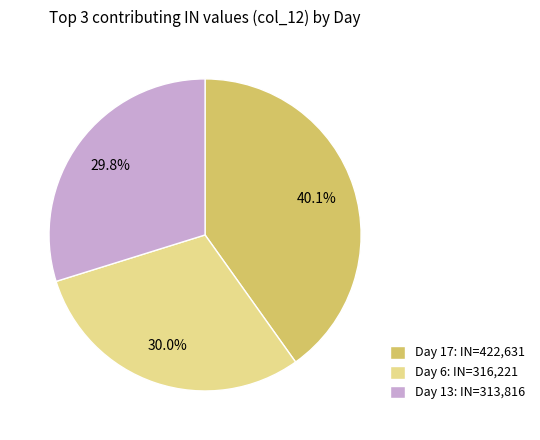

Approximately how many times larger is the value at Day 17: IN=422,631 compared to Day 6: IN=316,221?

1.3